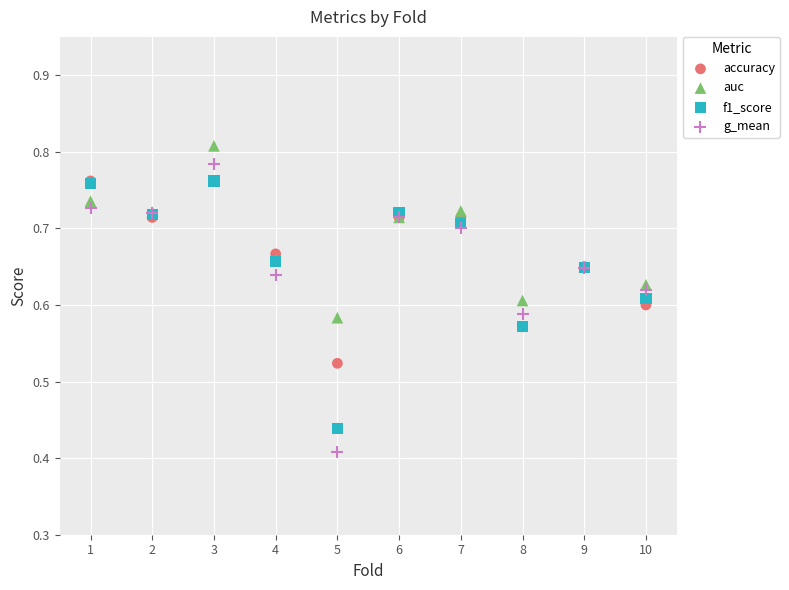

Which series has the widest spread of Y values?

g_mean